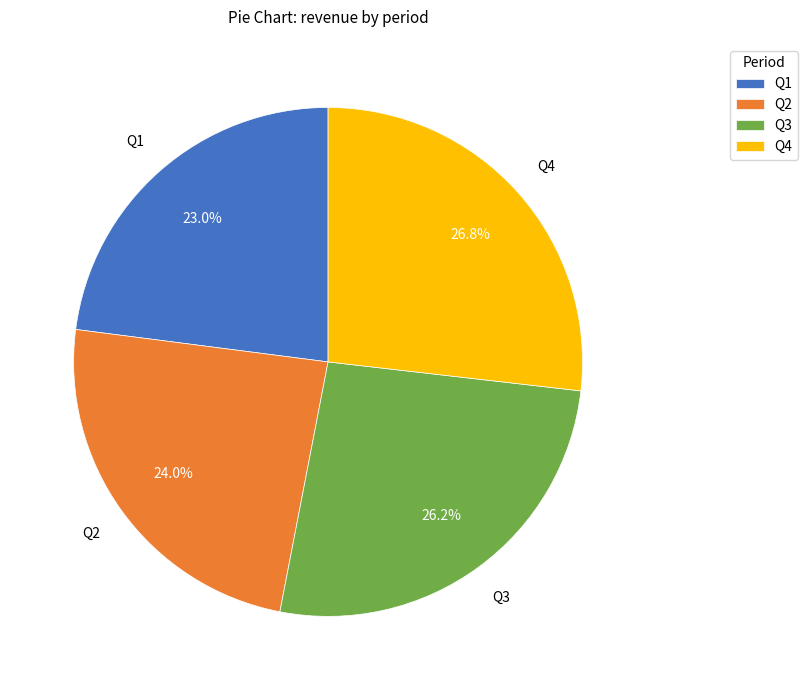

Which slice is the smallest?

Q1